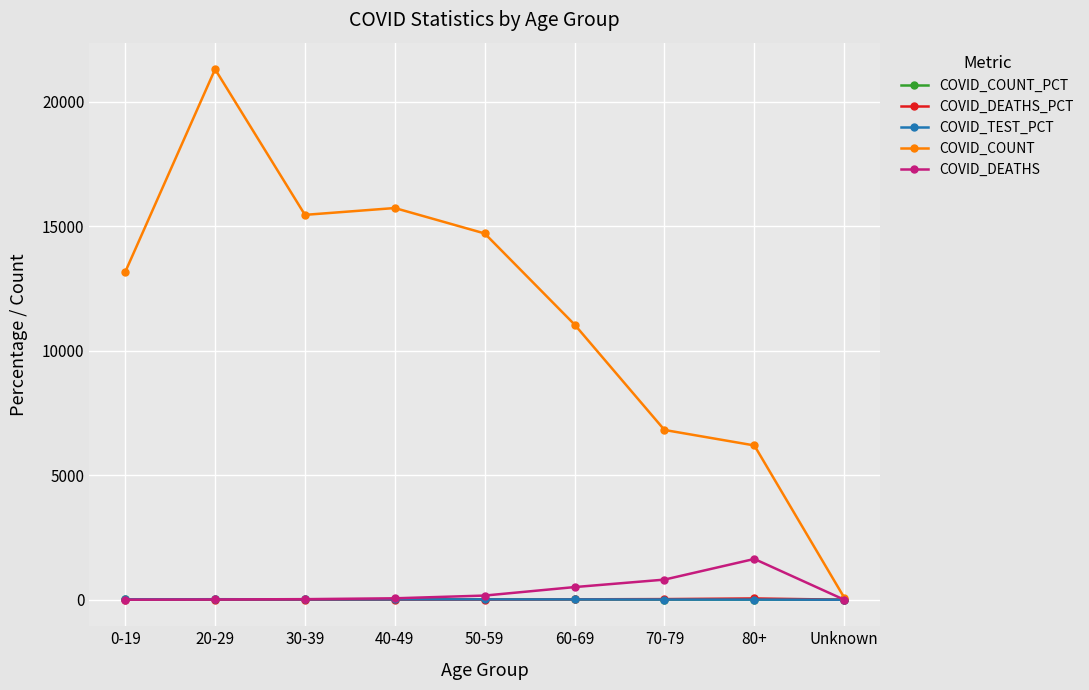

What is the greatest value displayed?

21316.0